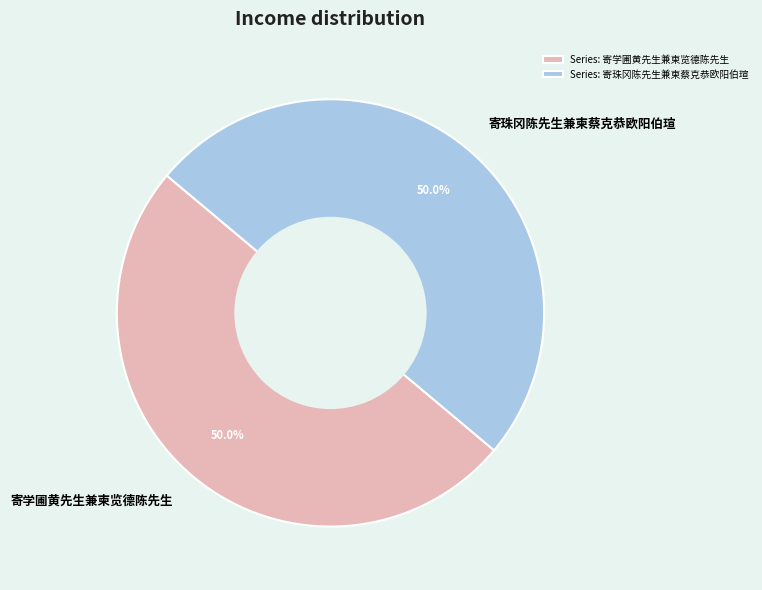

What percentage do 寄学圃黄先生兼柬览德陈先生 and 寄珠冈陈先生兼柬蔡克恭欧阳伯瑄 together represent?

100.0%